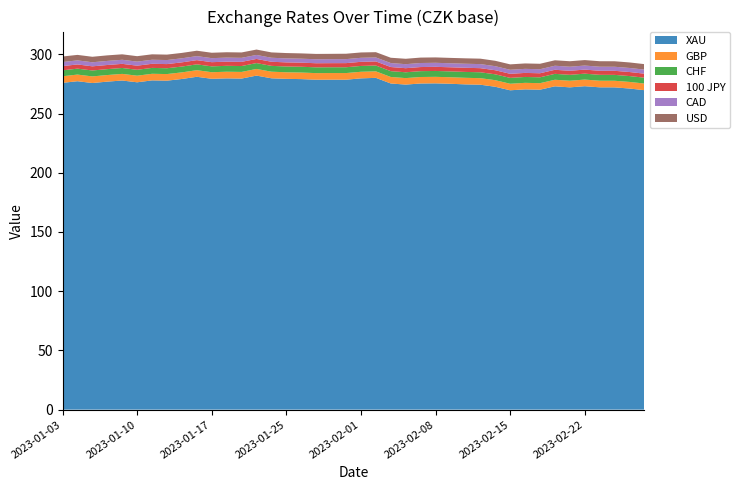

Reading left to right, extract all data points from this chart.

XAU: 275.9	277.3	275.8	276.9	277.9	276.4	278.0	277.7	279.2	281.0	279.3	279.7	279.5	282.0	279.8	279.3	279.1	278.6	278.6	278.6	279.7	280.1	275.4	274.4	275.4	275.5	275.1	274.6	274.3	272.6	269.6	270.4	270.1	273.0	272.1	273.1	272.1	272.1	271.1	269.7
GBP: 5.6	5.6	5.6	5.6	5.6	5.6	5.6	5.6	5.6	5.6	5.6	5.6	5.6	5.6	5.6	5.5	5.6	5.6	5.6	5.6	5.6	5.5	5.5	5.5	5.5	5.5	5.5	5.5	5.5	5.6	5.5	5.5	5.5	5.5	5.6	5.6	5.6	5.6	5.6	5.6
CHF: 5.0	5.0	5.0	5.0	5.0	5.0	5.0	4.9	4.9	4.9	4.9	5.0	5.0	4.9	4.9	4.9	4.9	4.9	4.9	4.9	4.9	4.9	4.9	4.9	4.9	5.0	4.9	5.0	5.0	5.0	5.0	5.0	4.9	5.0	5.0	5.0	5.0	5.0	4.9	4.9
100 JPY: 3.6	3.6	3.5	3.5	3.5	3.5	3.5	3.5	3.5	3.6	3.5	3.5	3.5	3.5	3.5	3.5	3.5	3.5	3.5	3.5	3.5	3.5	3.5	3.4	3.5	3.5	3.5	3.5	3.5	3.4	3.4	3.4	3.4	3.4	3.4	3.4	3.4	3.4	3.4	3.4
CAD: 3.4	3.4	3.4	3.4	3.4	3.4	3.4	3.4	3.4	3.4	3.4	3.4	3.4	3.4	3.4	3.4	3.3	3.4	3.4	3.4	3.4	3.4	3.4	3.4	3.4	3.4	3.4	3.4	3.4	3.4	3.4	3.4	3.4	3.4	3.4	3.4	3.4	3.4	3.4	3.4
USD: 4.7	4.6	4.6	4.7	4.6	4.6	4.6	4.6	4.6	4.6	4.6	4.5	4.6	4.5	4.5	4.5	4.5	4.5	4.5	4.5	4.5	4.5	4.5	4.6	4.6	4.6	4.5	4.6	4.6	4.6	4.6	4.6	4.6	4.6	4.6	4.6	4.6	4.6	4.7	4.6